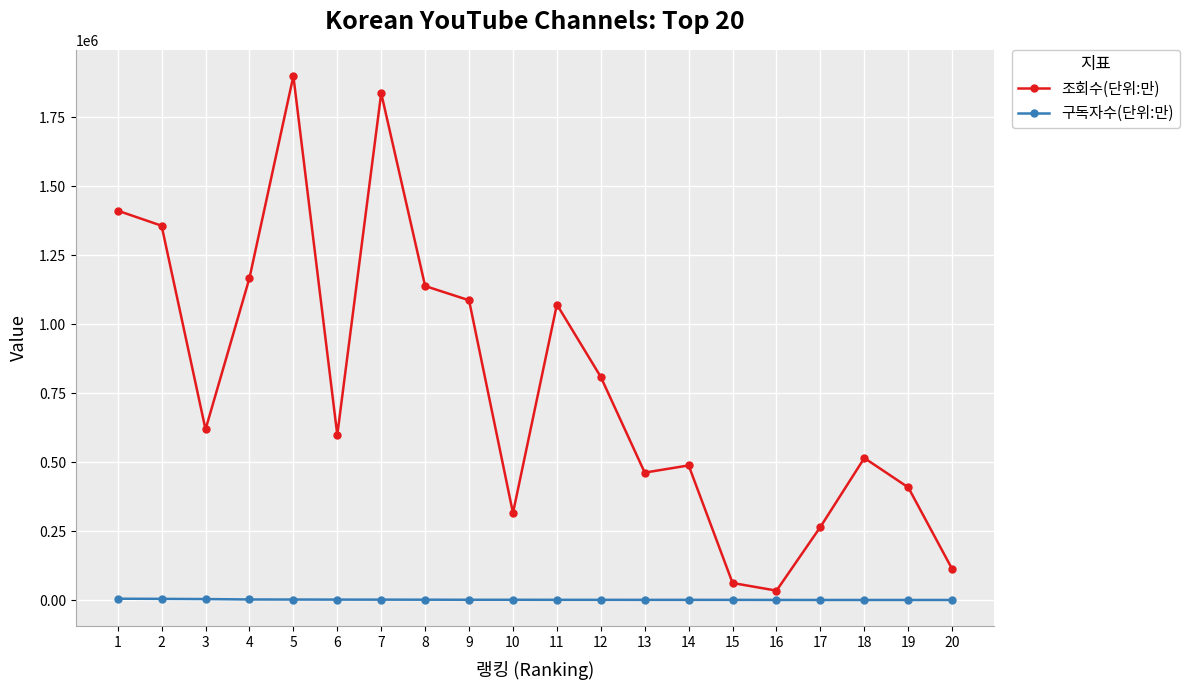

How many lines are shown in the chart?

2